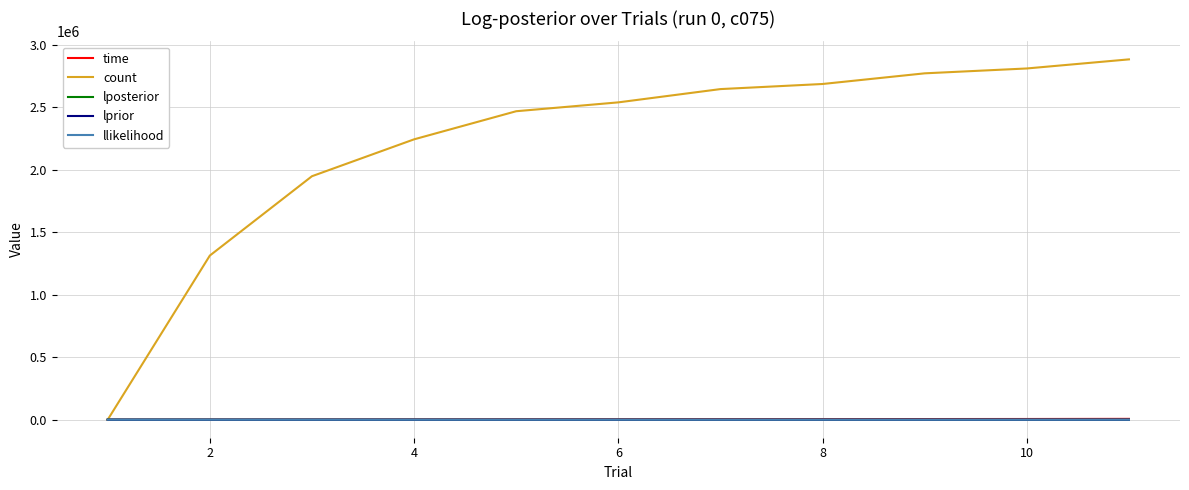

Which series has the widest spread of values?

count